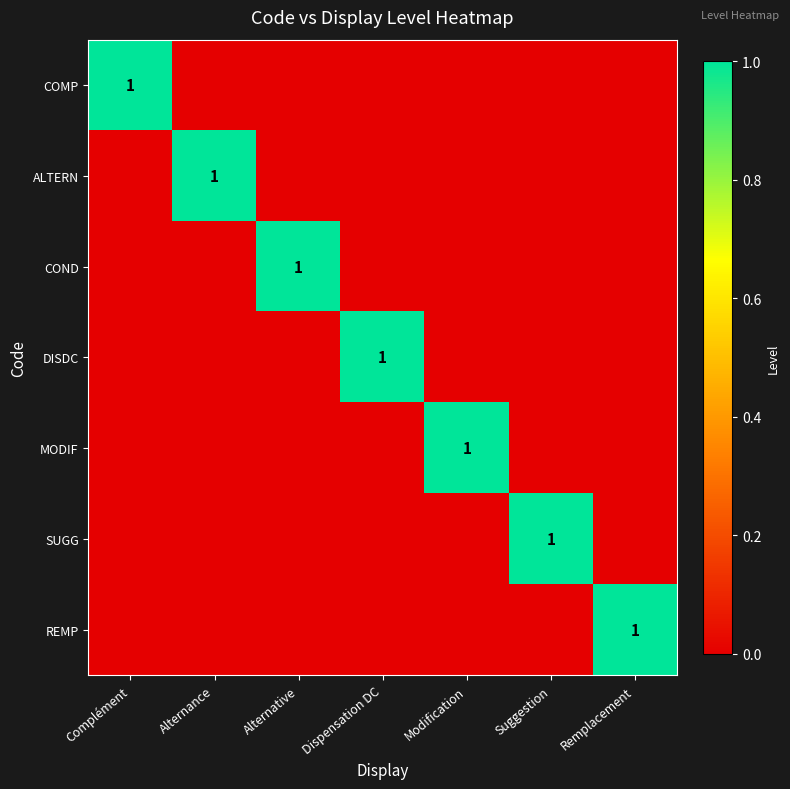

Where is SUGG nearest to the value 0?

Complément